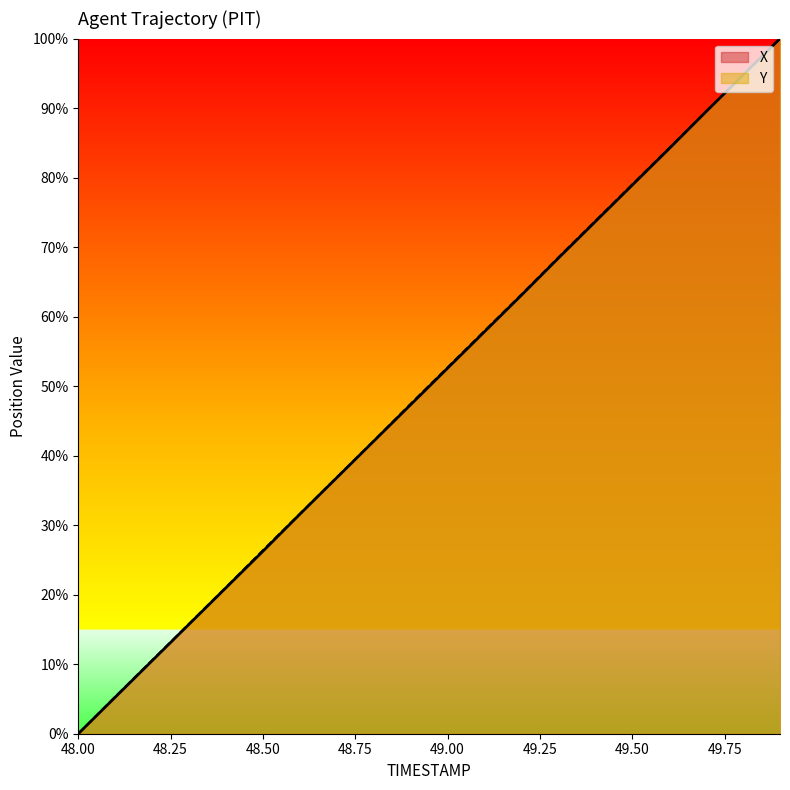

At how many categories does at least one series exceed 1?

19